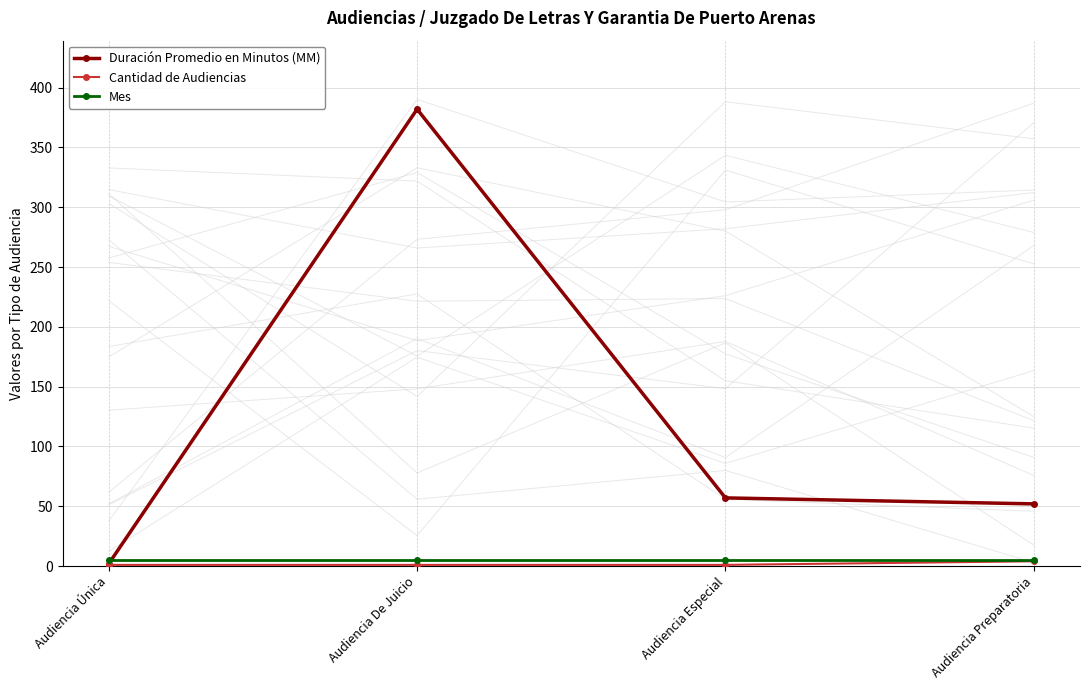

Is it true that Cantidad de Audiencias equals 1 at Audiencia Especial?

True